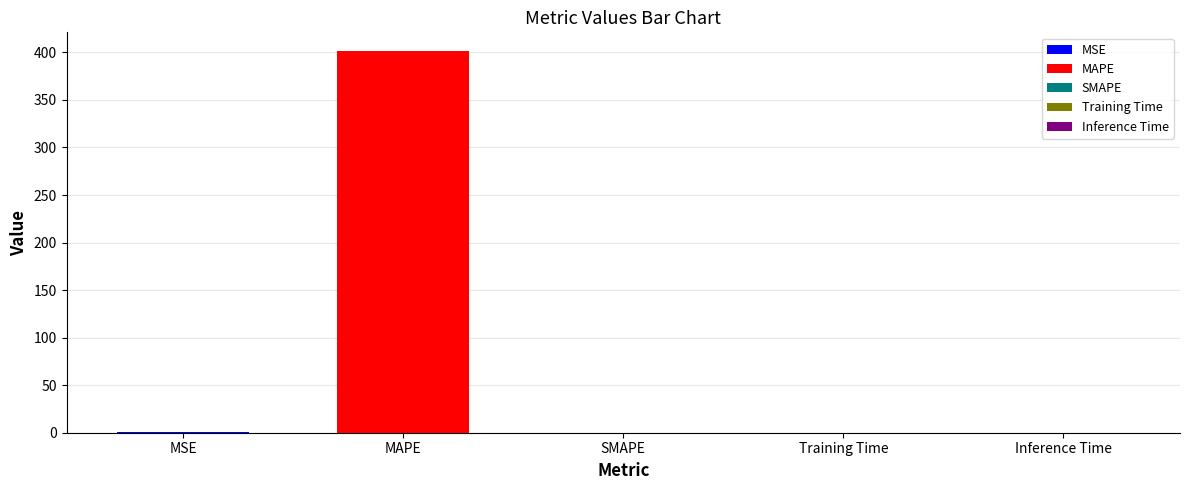

What is the difference between the second highest and minimum values?

0.7